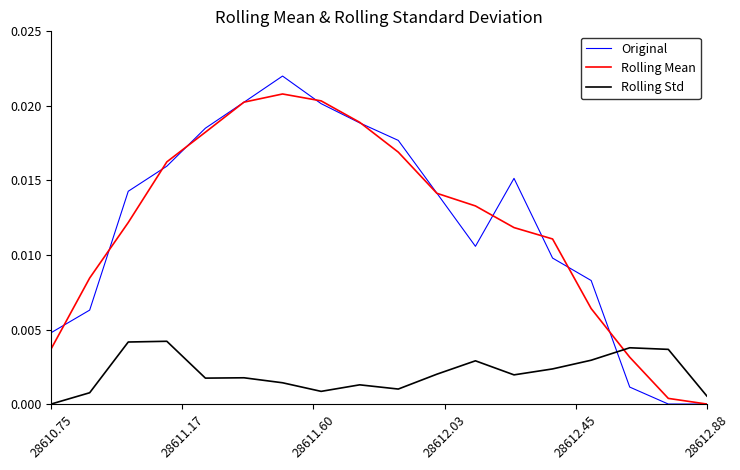

Count the number of data series in this chart.

3